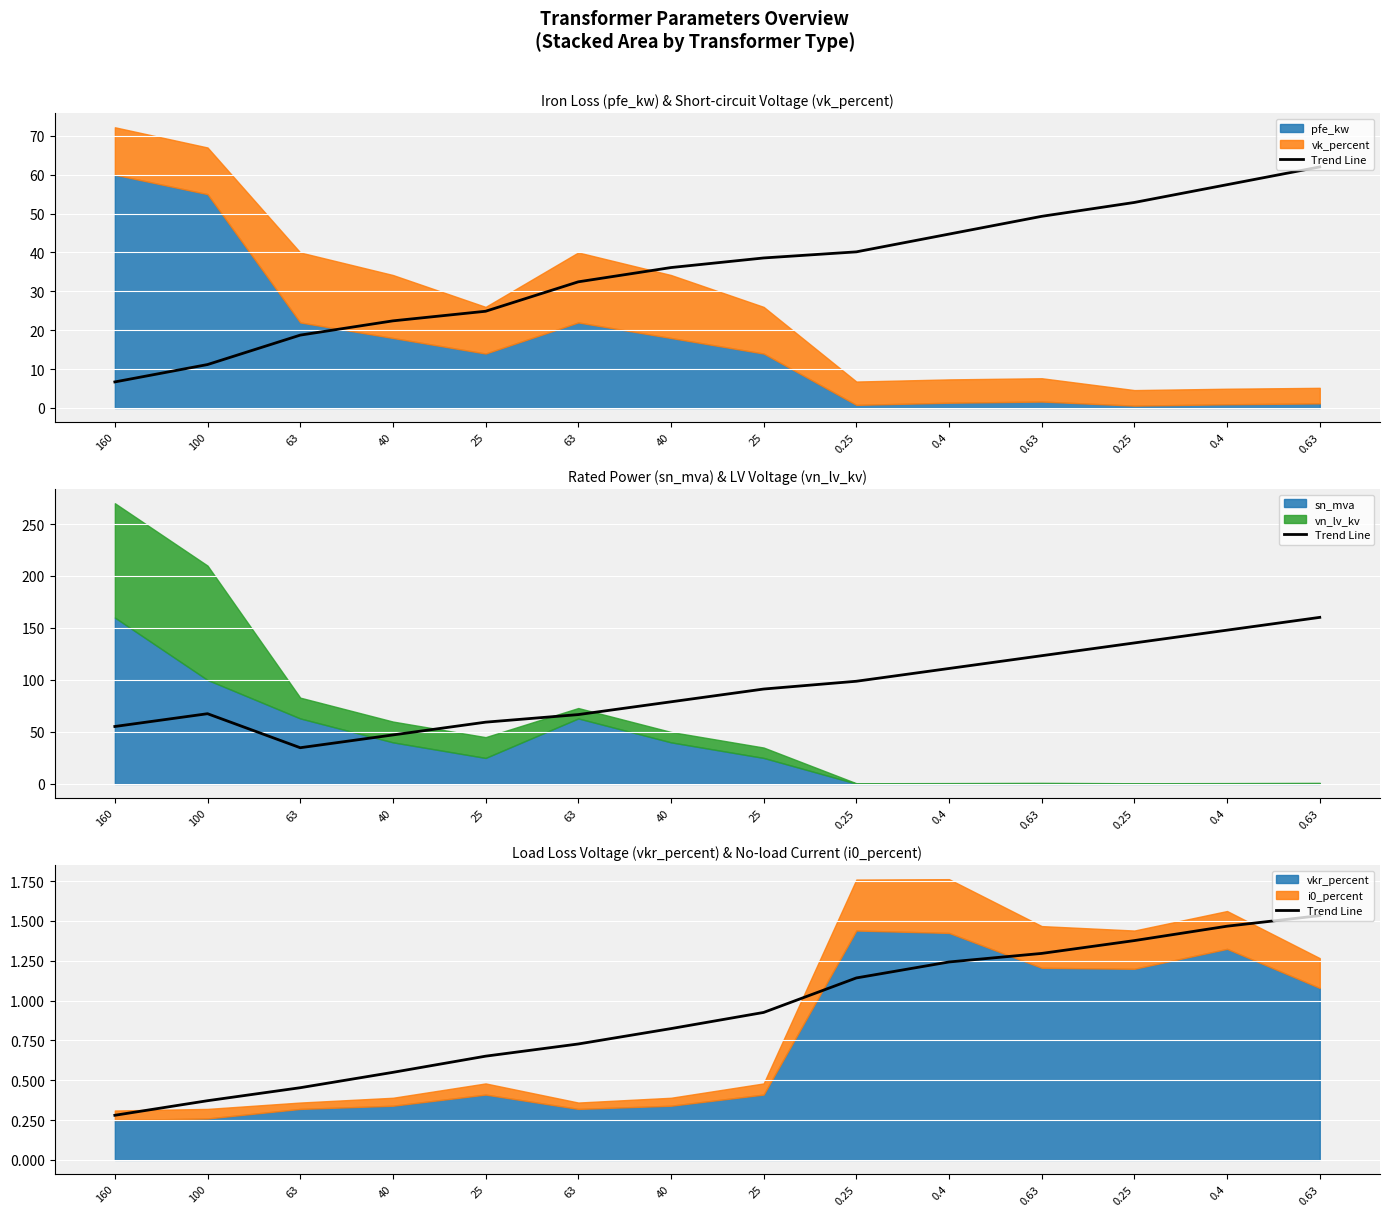

The chart shows a value of 1.1 at 0.25. True or false?

True